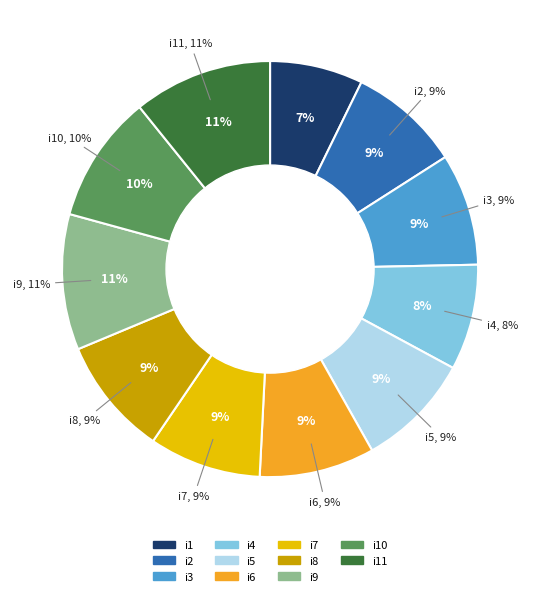

What portion of the pie excludes i3?

91.3%